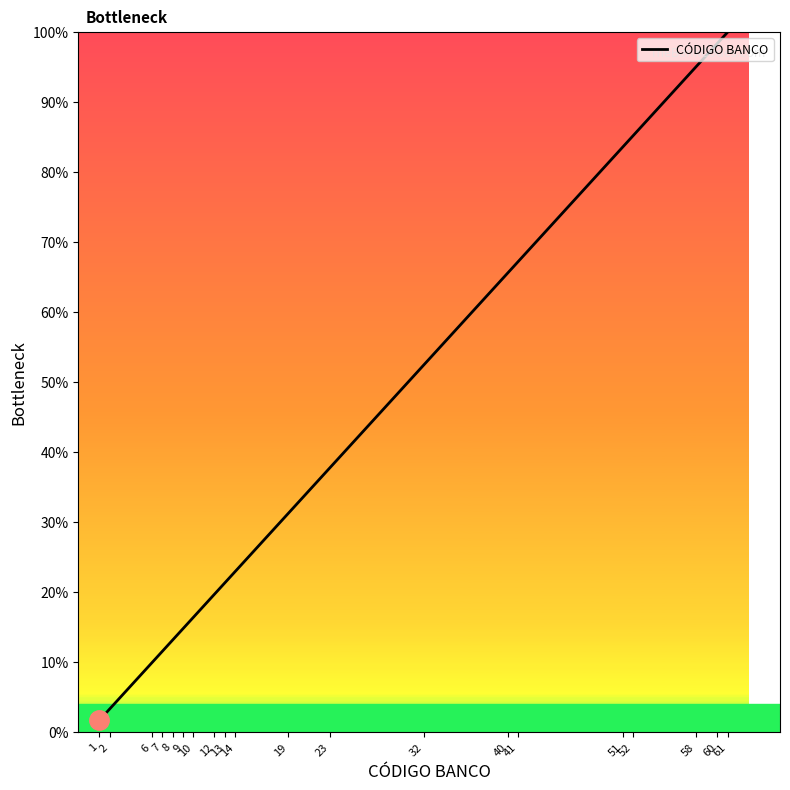

What is the average value?

42.5